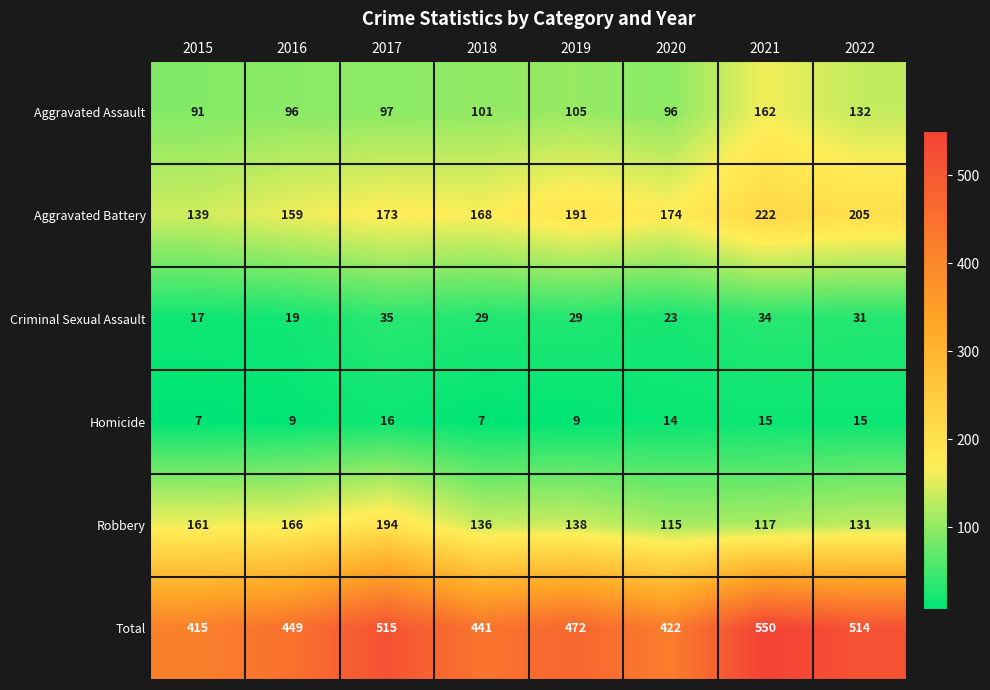

At which label does Total first exceed 472?

2017